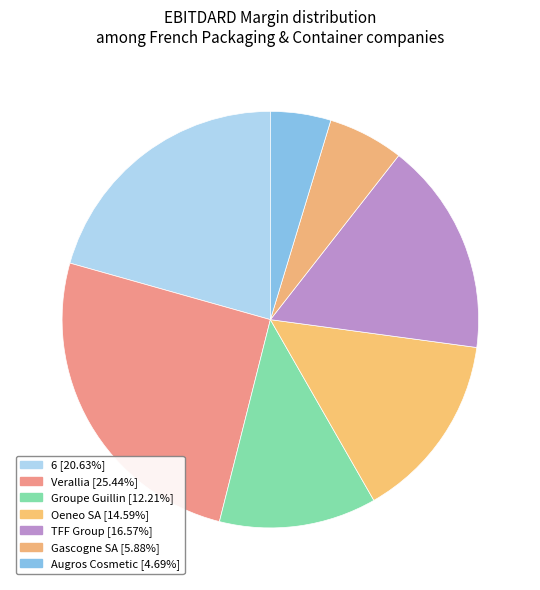

Which slice is the smallest?

Augros Cosmetic